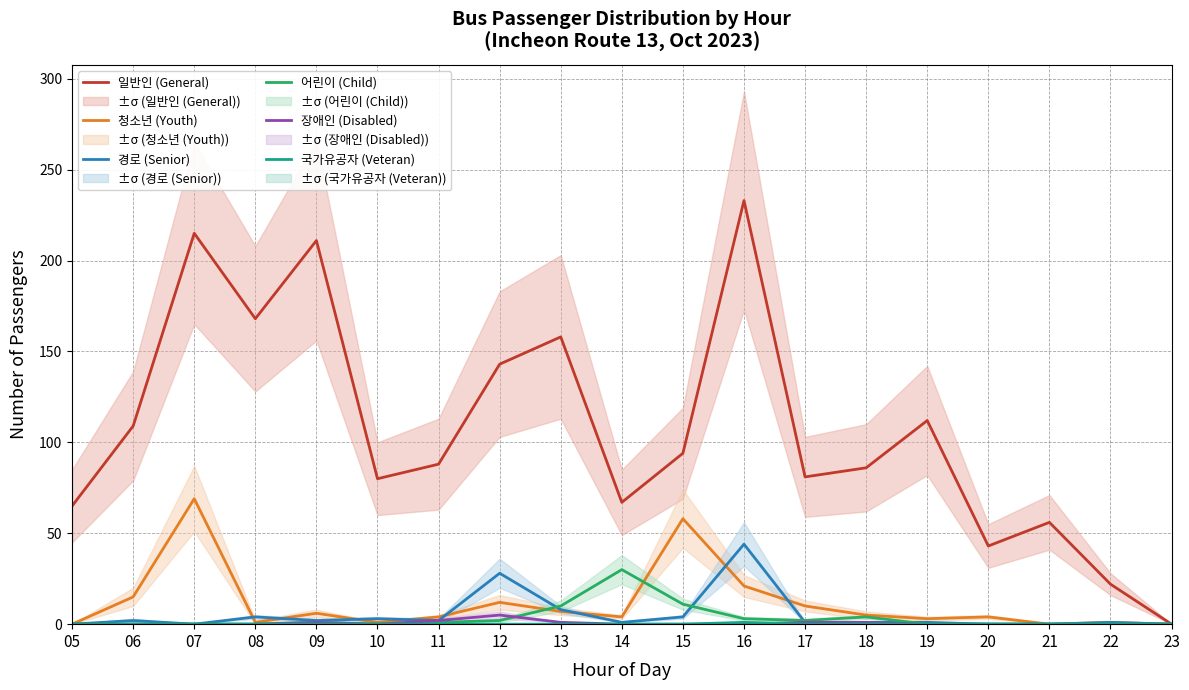

True or false: 일반인 (General) and 경로 (Senior) cross at least once.

False